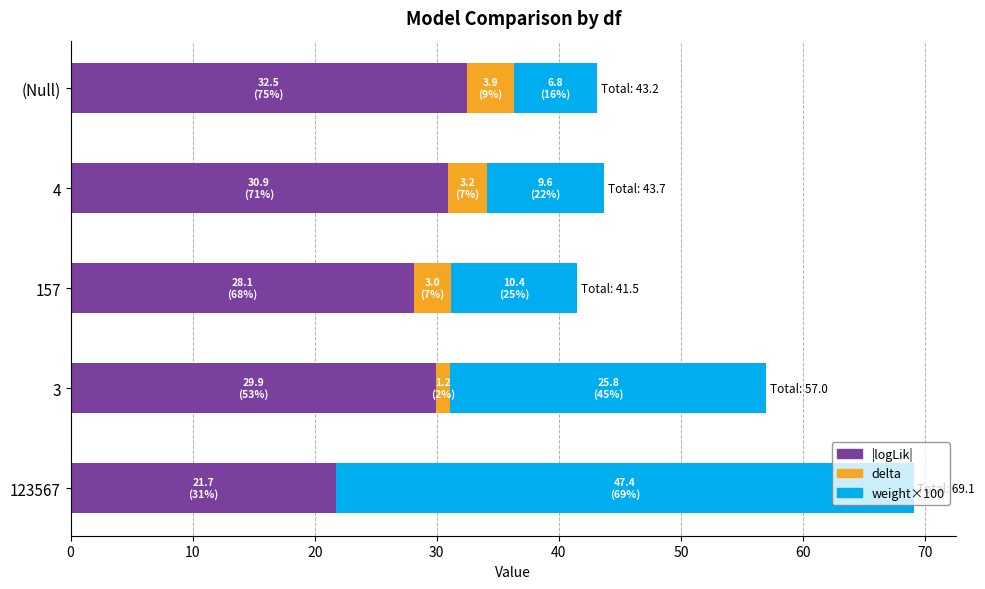

What is the total value across all series at 157?

41.5